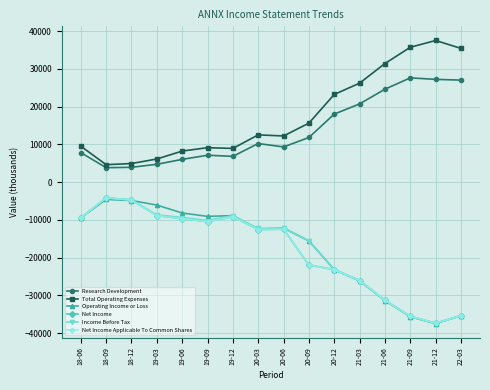

At 20-12, list the series in order from largest to smallest.

Total Operating Expenses, Research Development, Operating Income or Loss, Net Income, Income Before Tax, Net Income Applicable To Common Shares